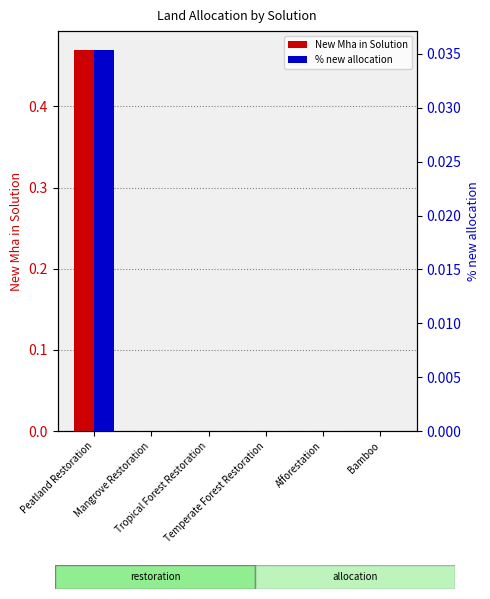

How many bars are there in total?

12